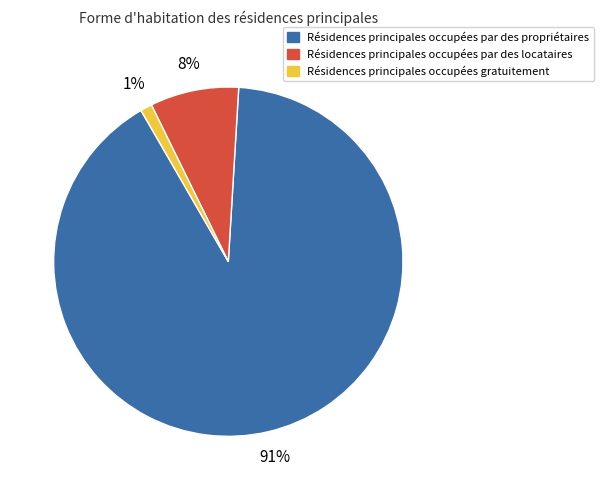

Is there any slice that represents more than half of the pie?

Yes